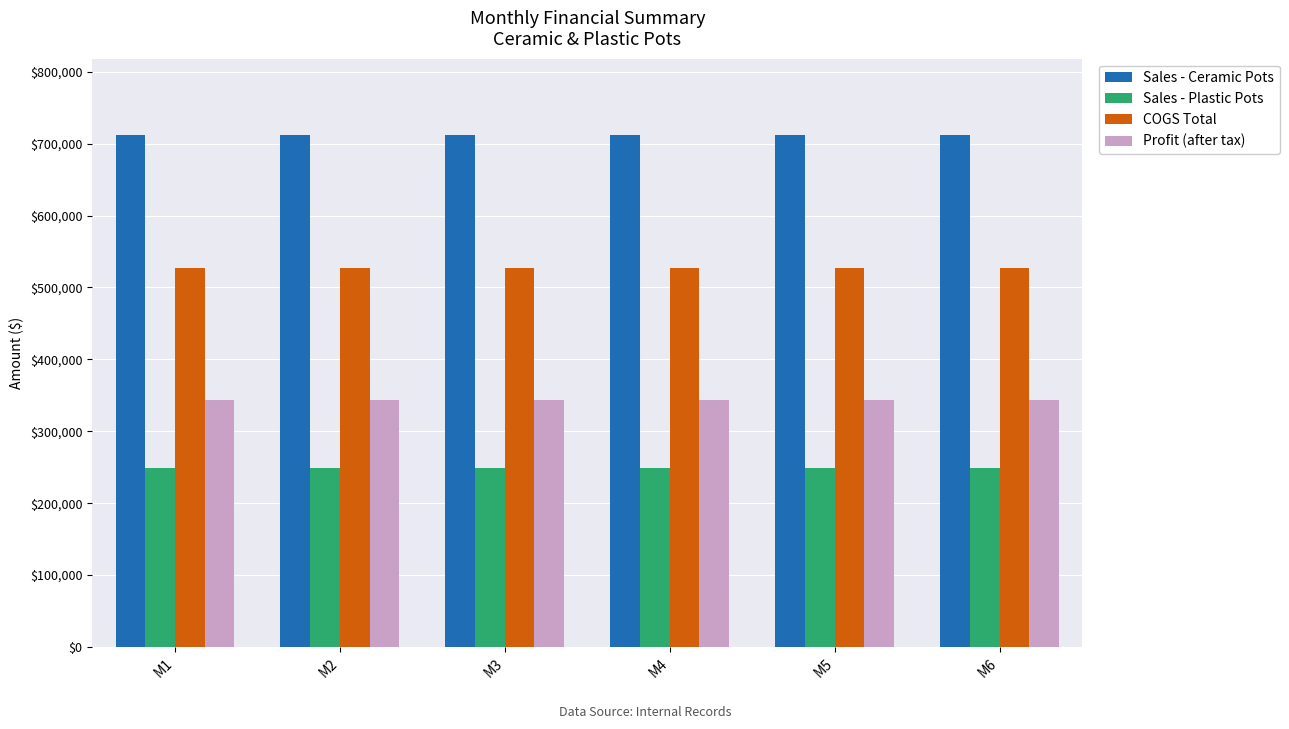

Does the chart contain stacked bars?

No